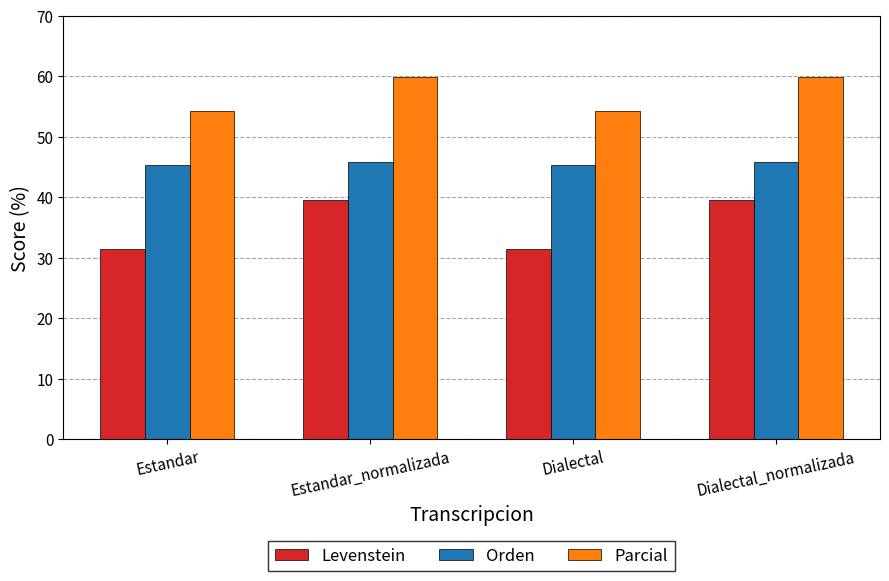

What is the minimum value shown in the chart?

31.5